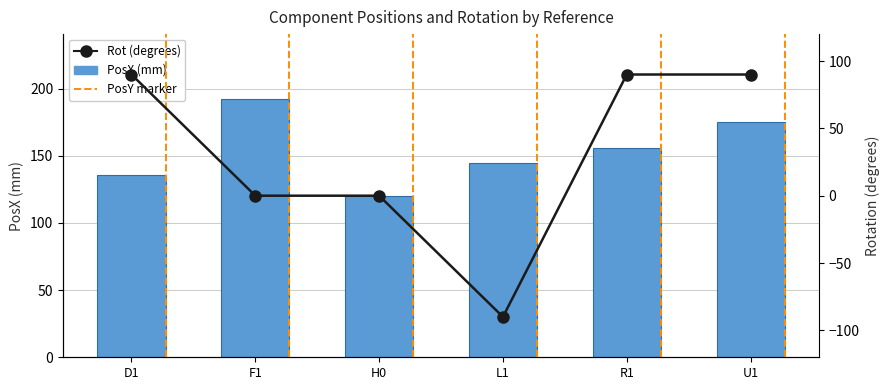

Between D1 and H0, which series saw the biggest shift?

Rot